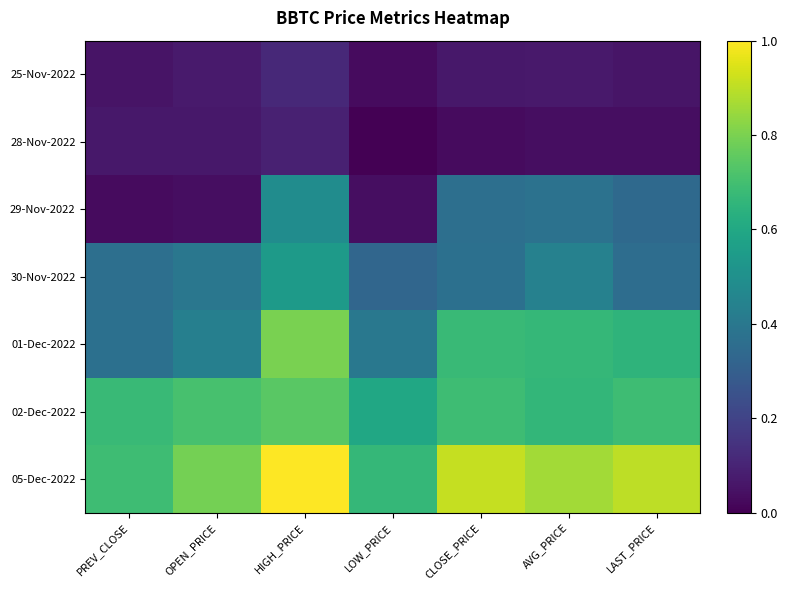

Which series has the widest spread of values?

29-Nov-2022